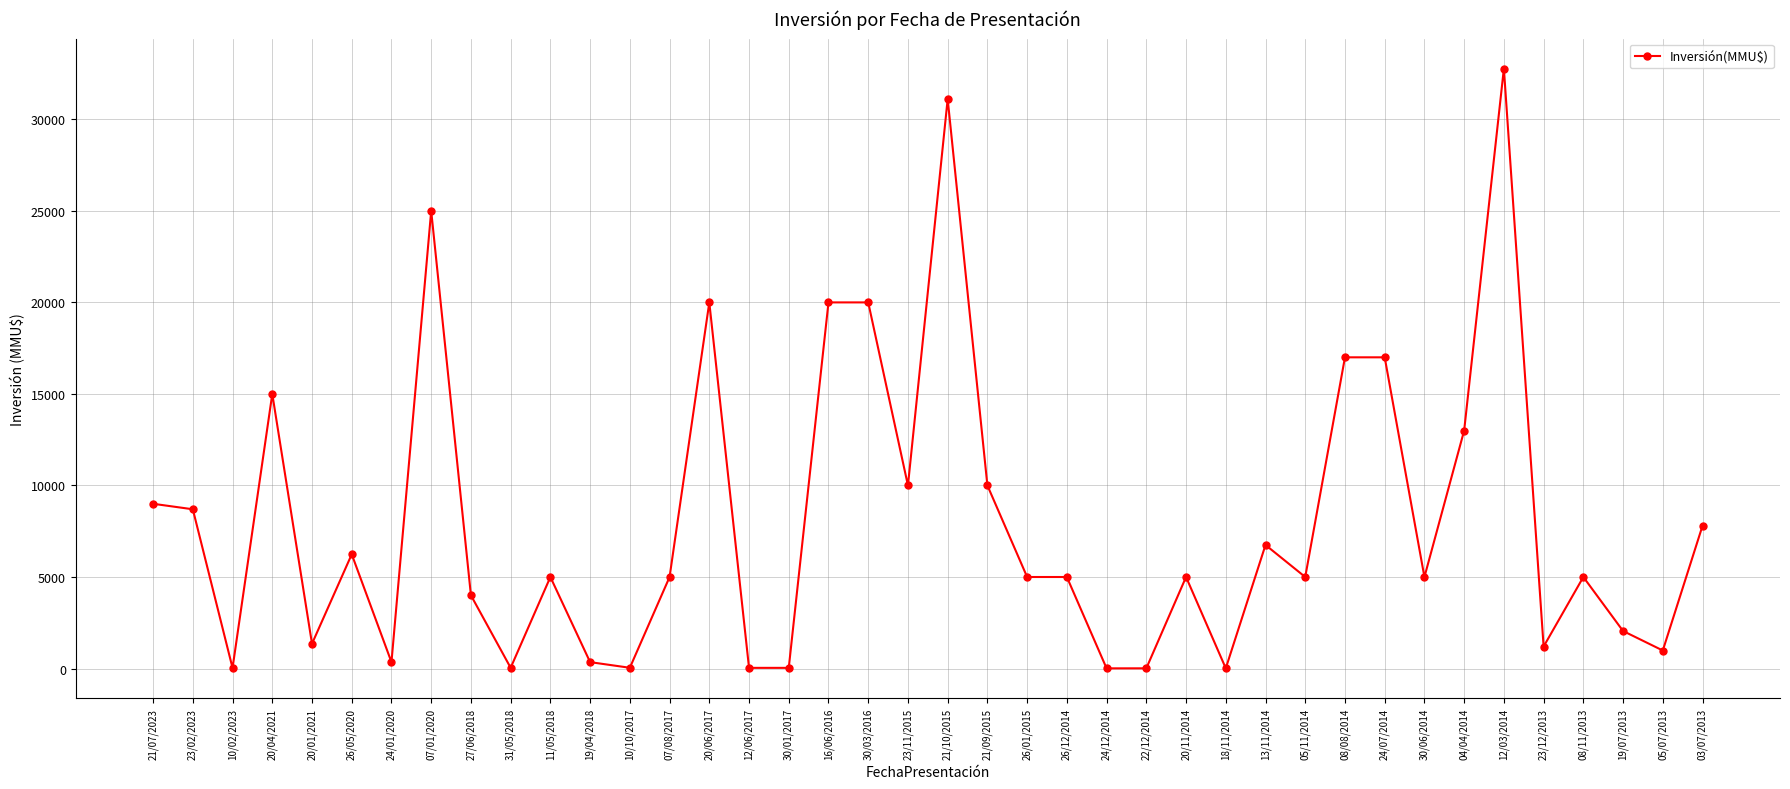

Is it true that the value at 08/11/2013 is 5000?

True